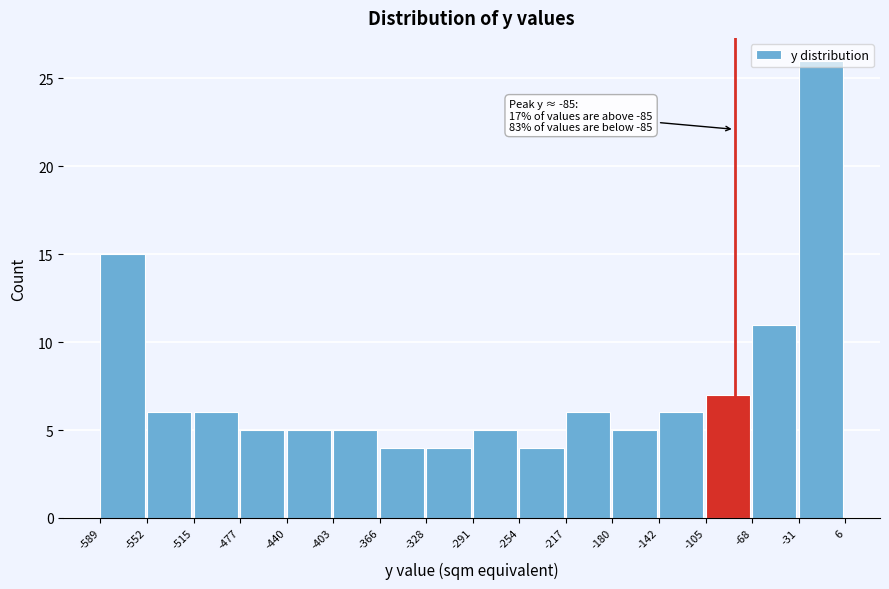

Over which range of the x-axis is the bar tallest?

-31 to 6